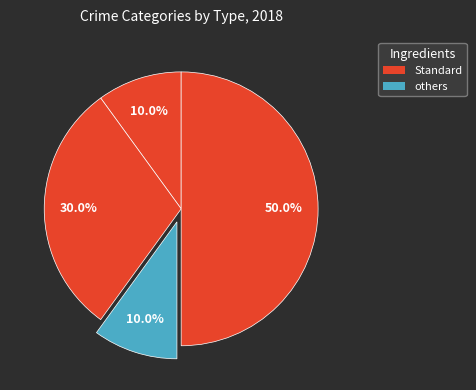

How many segments does this pie chart have?

4